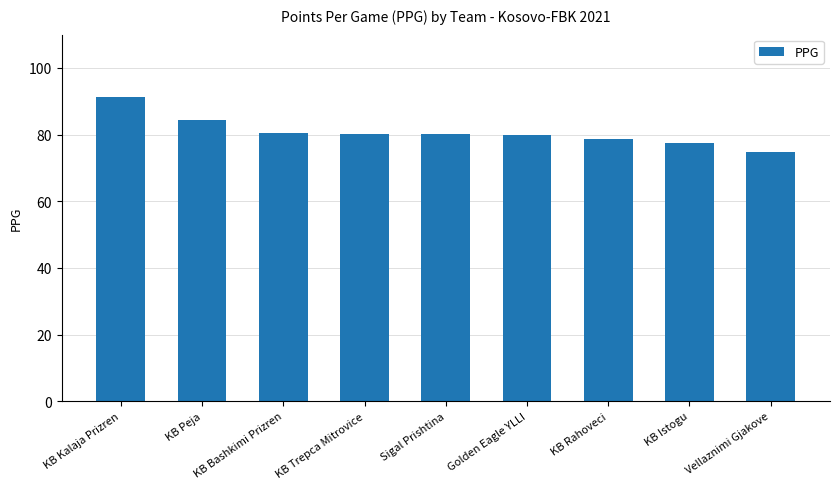

Where does the data first go above 80?

KB Kalaja Prizren